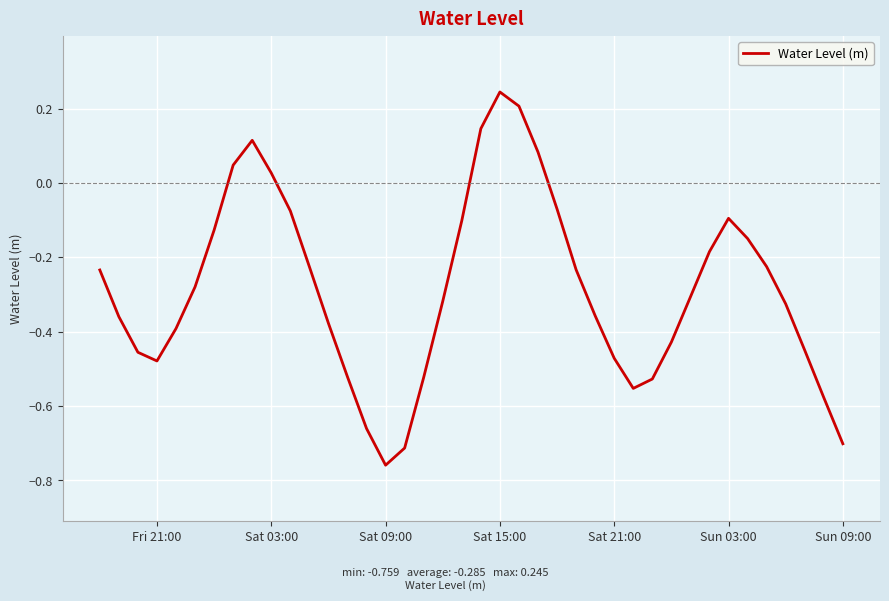

What is the difference between the maximum and minimum values?

1.0